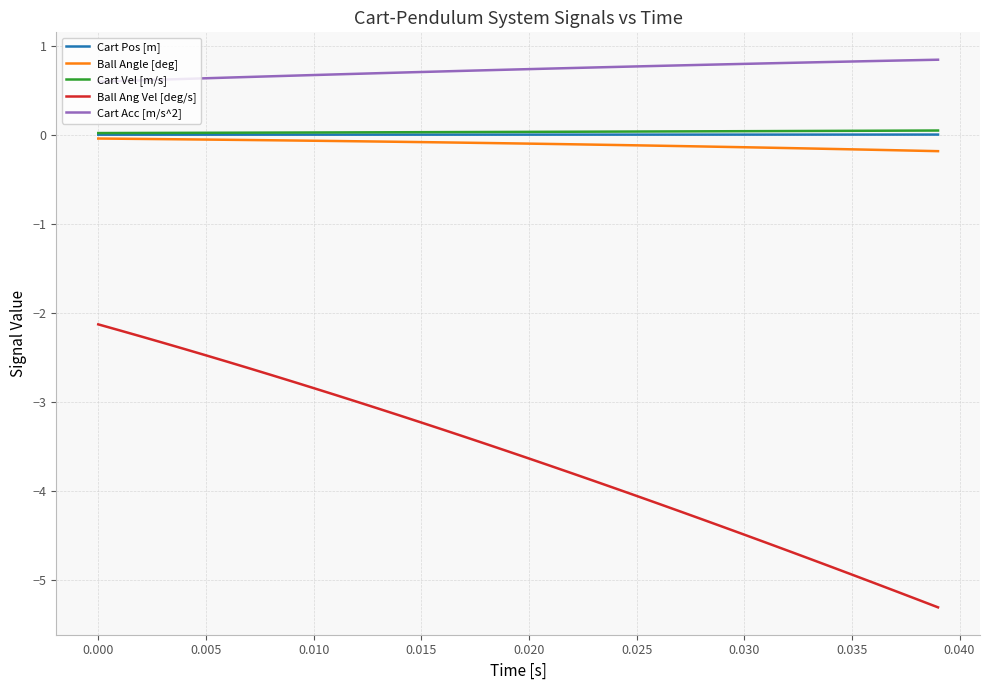

What is the lowest value of the Ball Ang Vel [deg/s] series?

-5.3